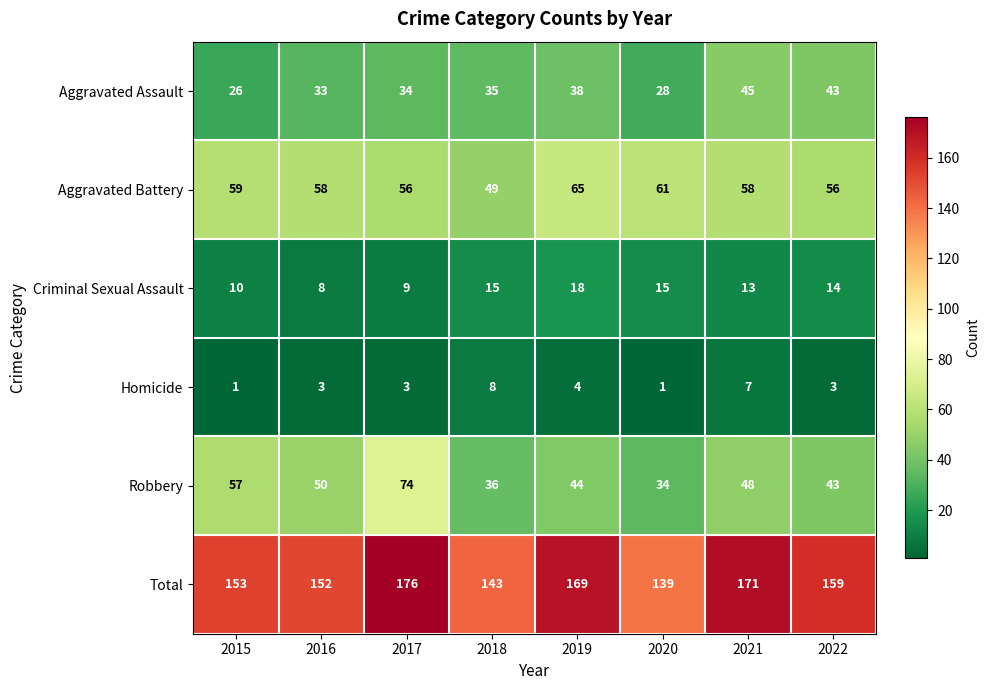

Which series has the widest spread of values?

Robbery